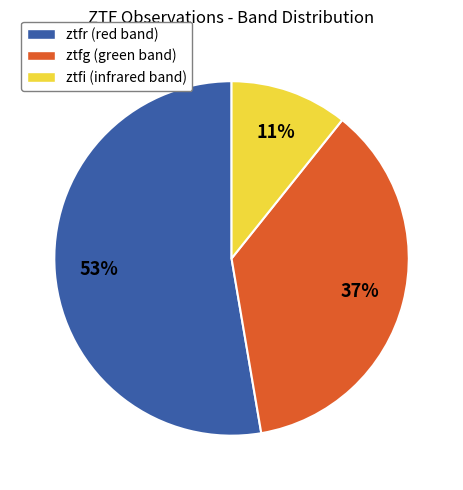

Approximately how many times larger is the value at ztfg compared to ztfr?

0.7